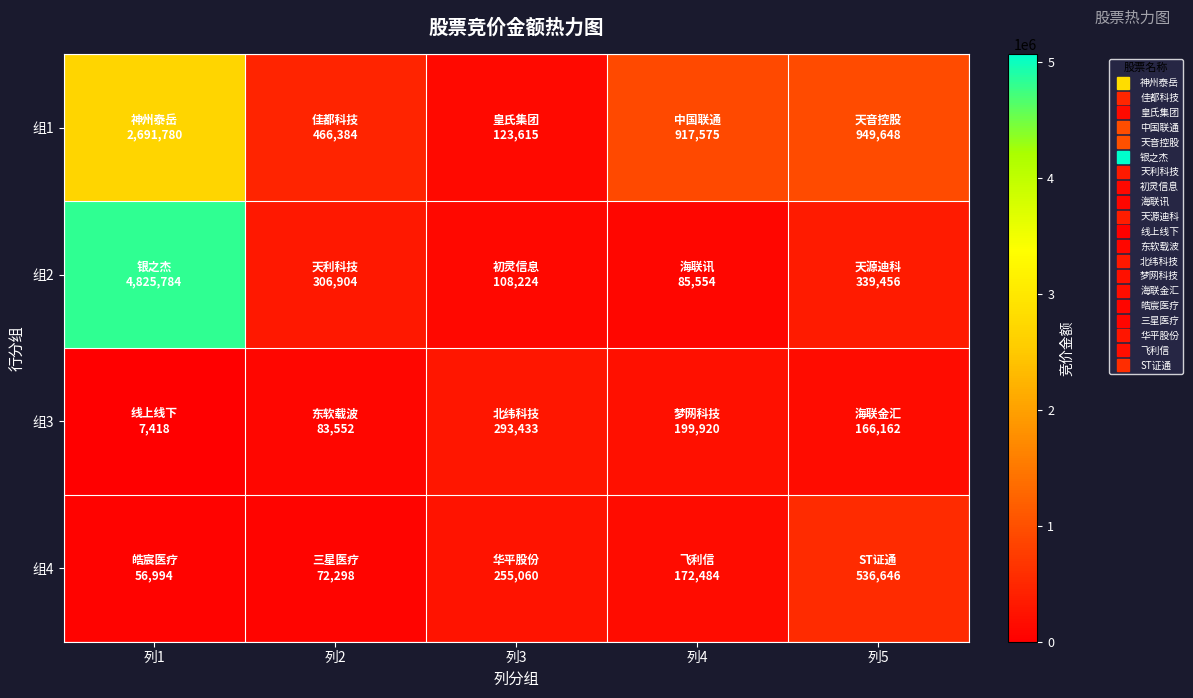

What is the difference between the highest and lowest values at 列2?

394086